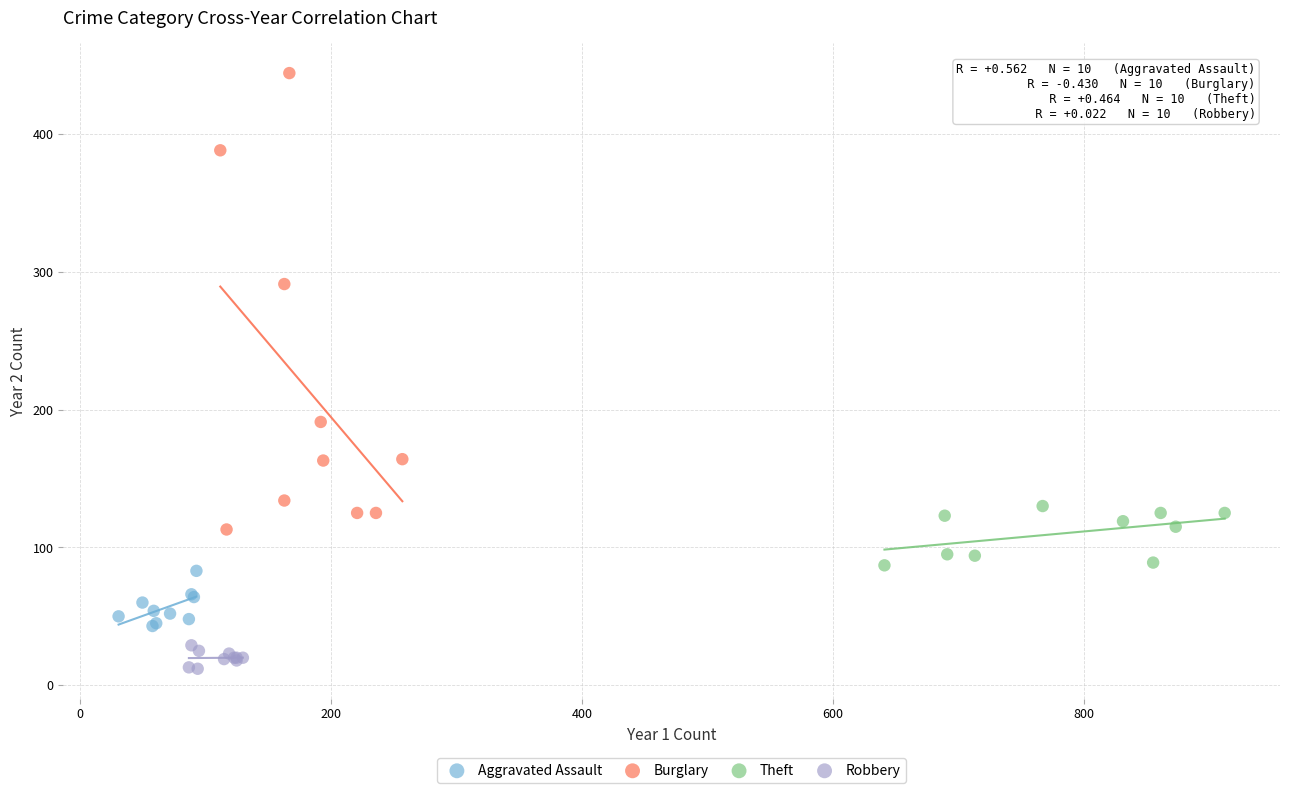

Which series has the widest spread of Y values?

Burglary